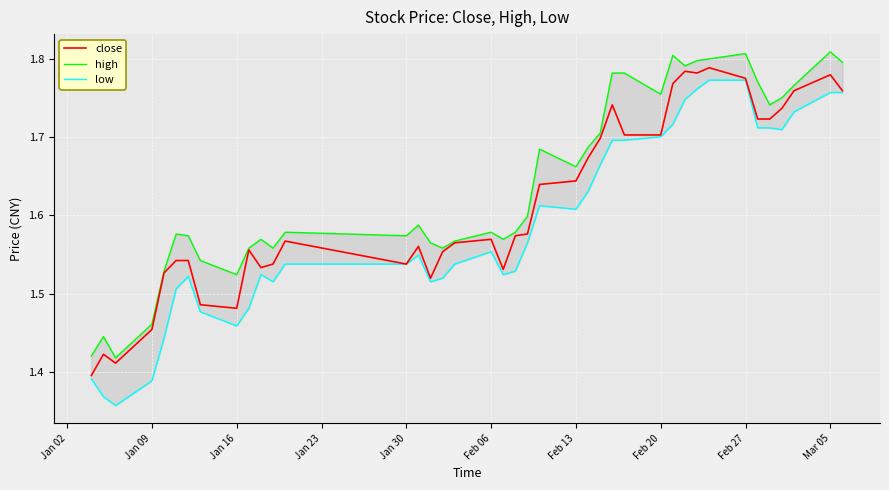

True or false: low and high intersect in this chart.

False